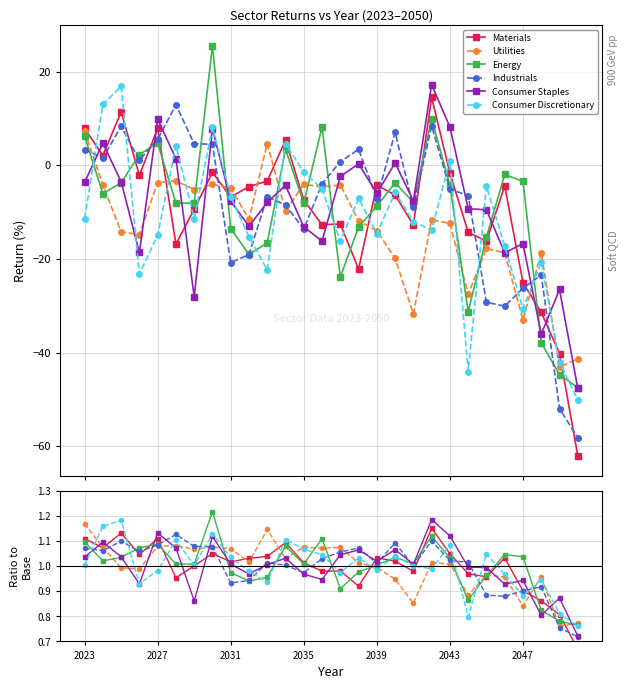

How many values in the Energy series exceed 1?

18